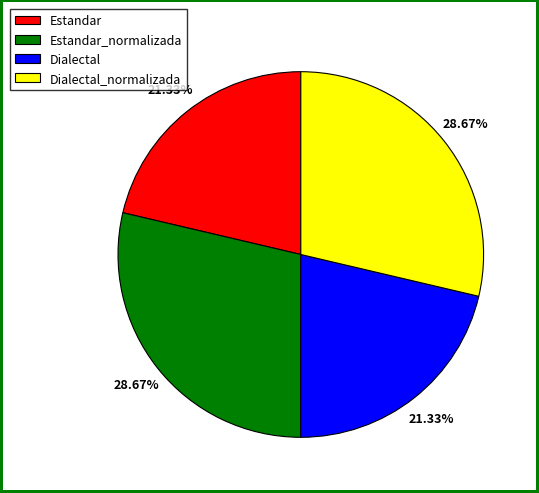

Is there a majority slice in this chart?

No